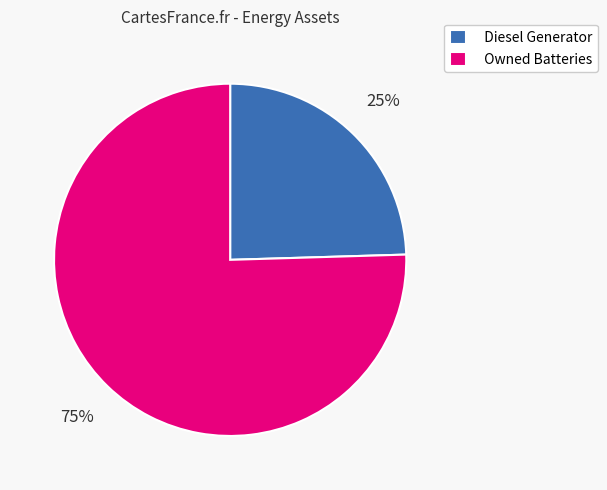

Is it true that Diesel Generator is 25% of the pie?

True